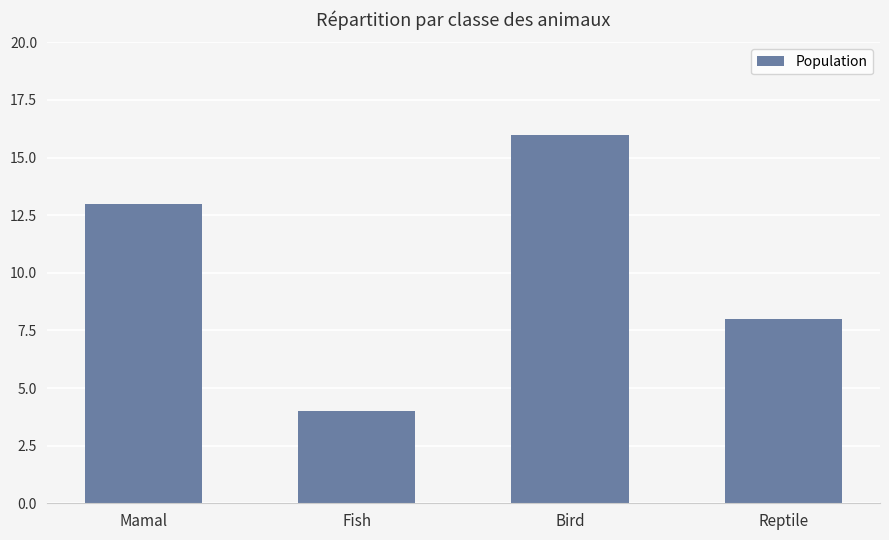

What value does the data have at Fish?

4